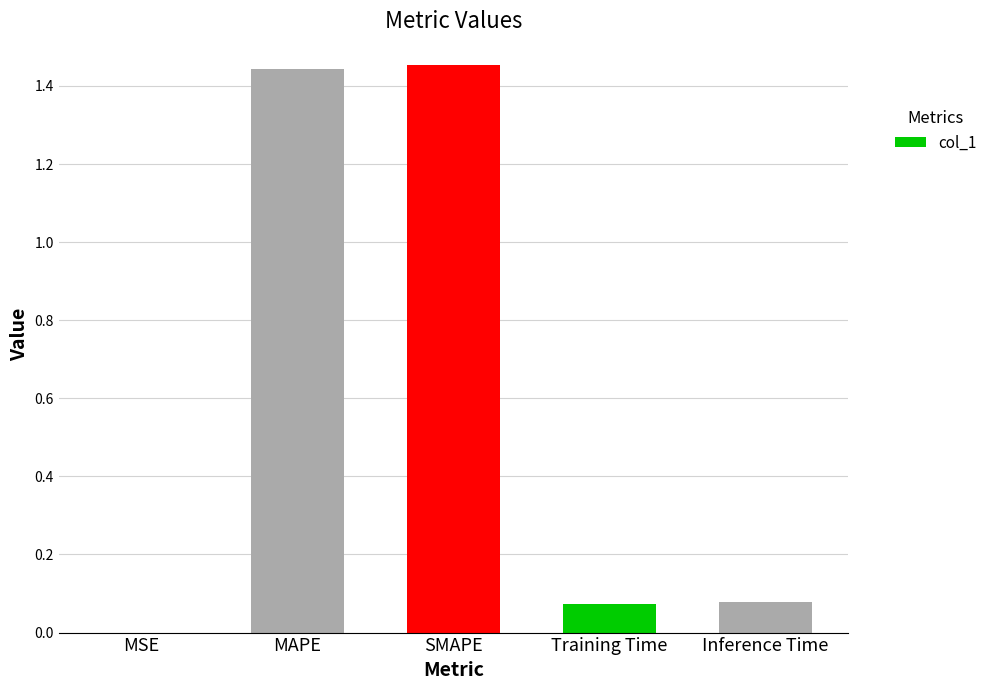

What is the sum of the values at MAPE and SMAPE?

2.9